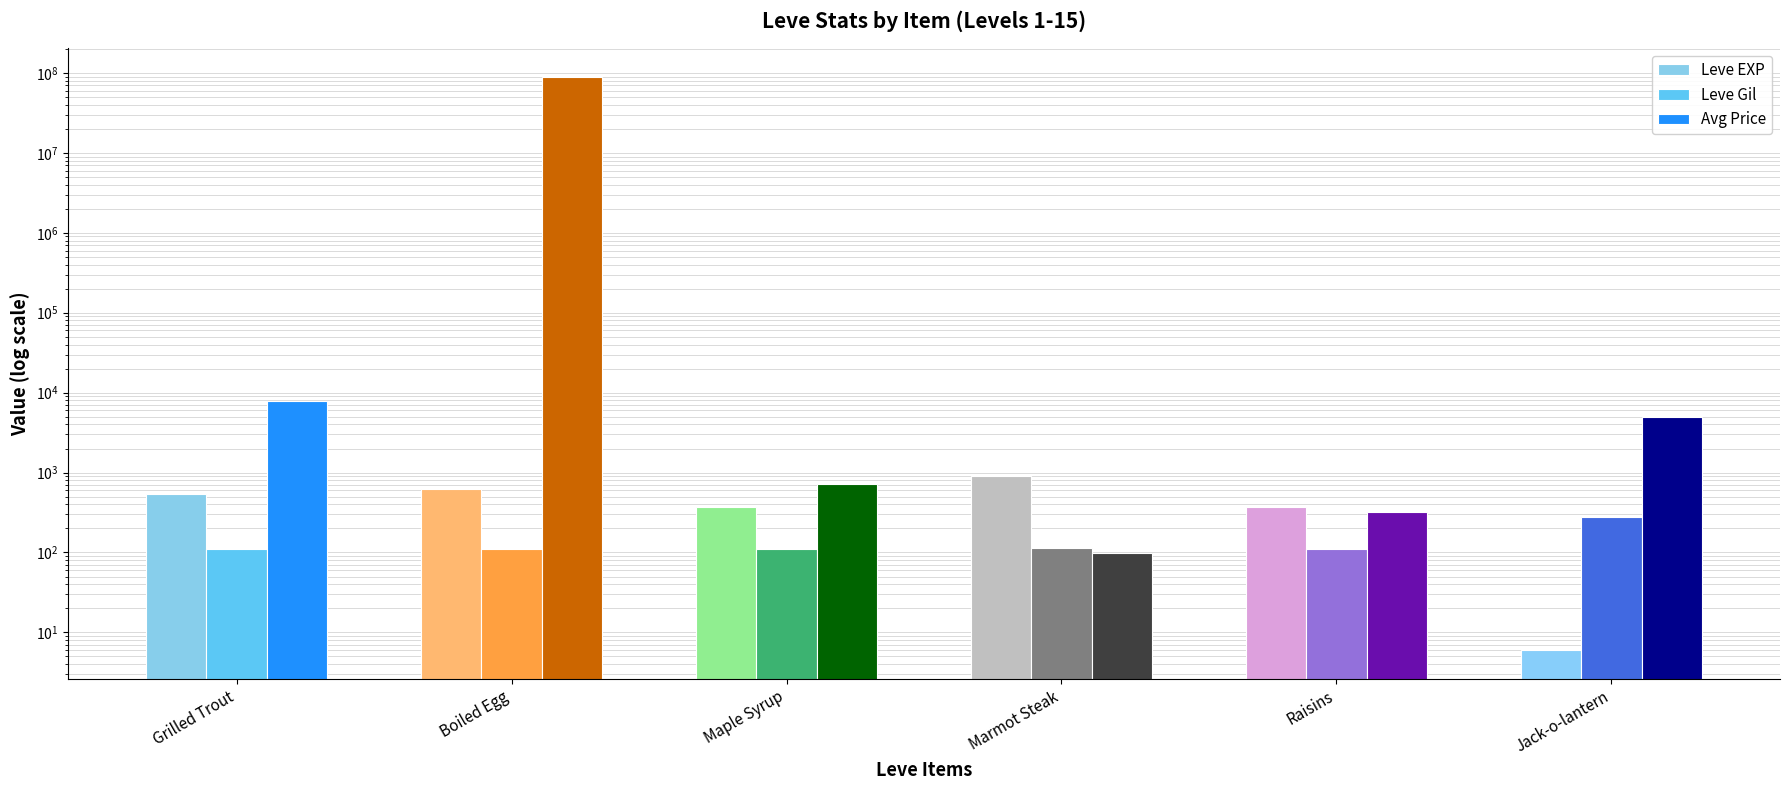

At which category is the sum across all series the highest?

Boiled Egg